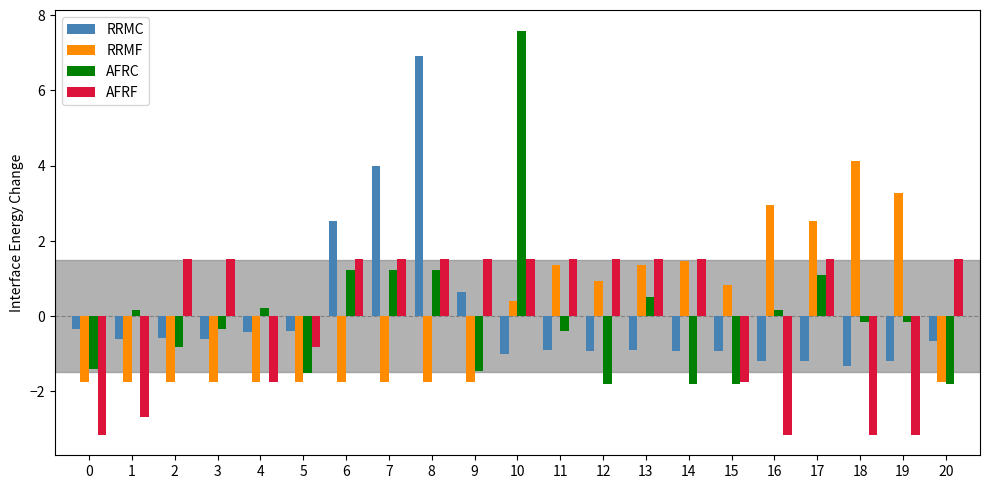

At 16, list the series in order from smallest to largest.

AFRF, RRMC, AFRC, RRMF